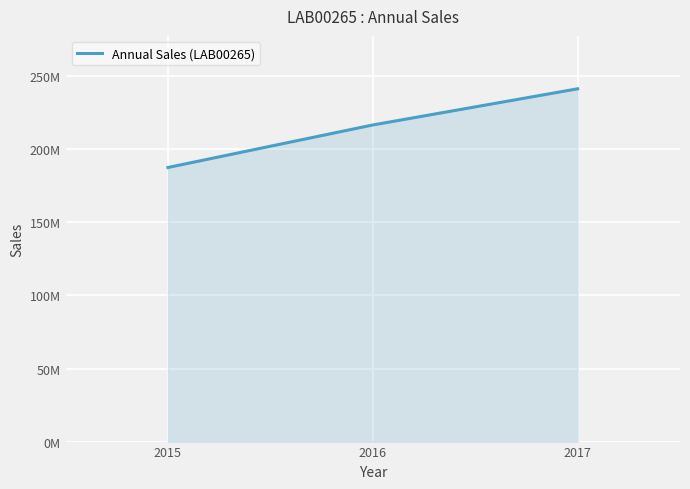

What is the sum of the values at 2016 and 2017?

458120558.9